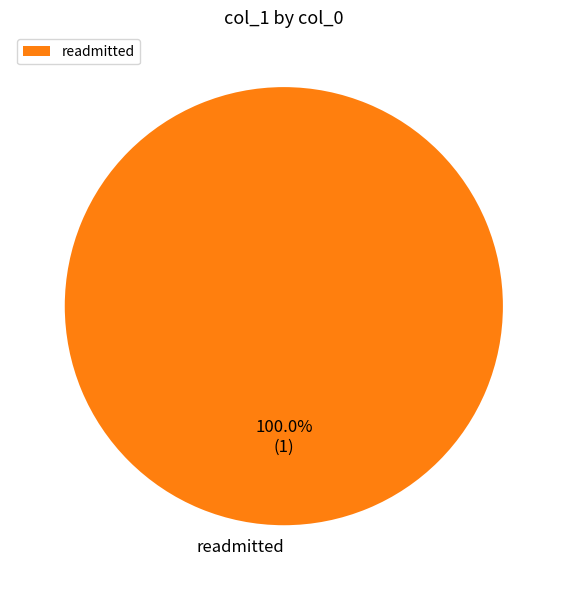

Is there any slice that represents more than half of the pie?

Yes